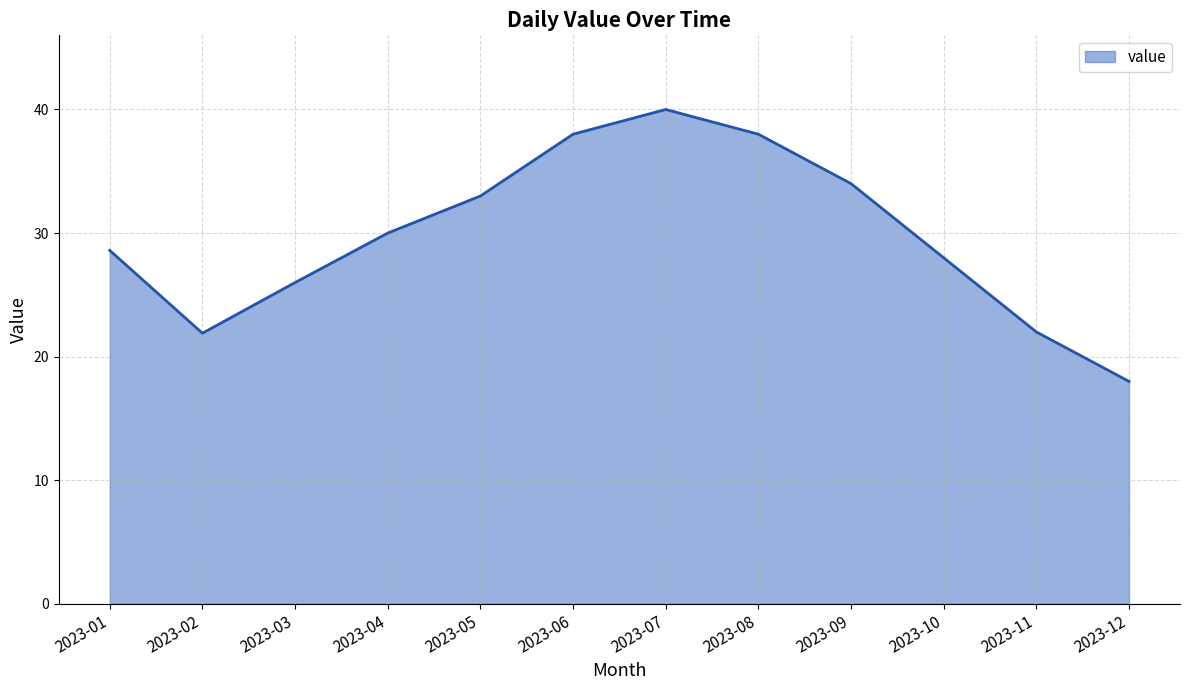

Reading left to right, what are all the values shown in this chart?

2023-01=28.6	2023-02=21.9	2023-03=26.0	2023-04=30.0	2023-05=33.0	2023-06=38.0	2023-07=40.0	2023-08=38.0	2023-09=34.0	2023-10=28.0	2023-11=22.0	2023-12=18.0